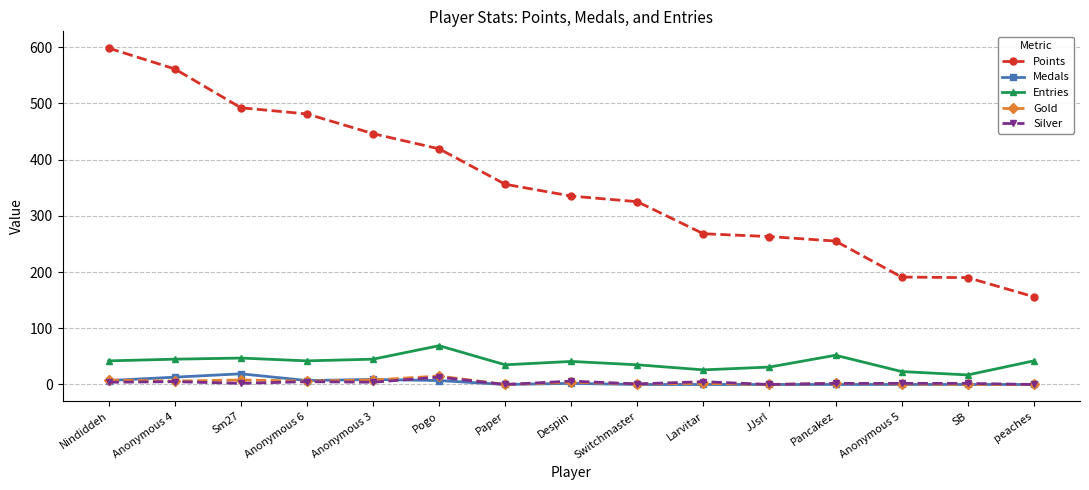

At which label does Entries reach its peak?

Pogo